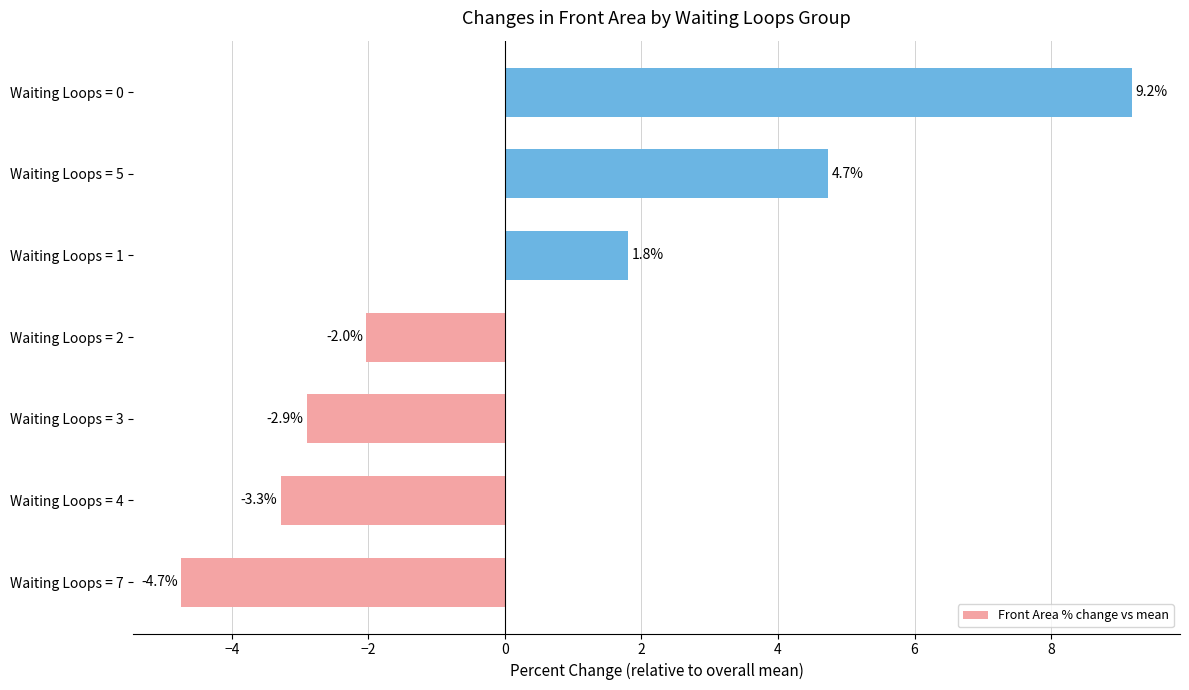

Which category has the lowest value across all series?

Waiting Loops = 7